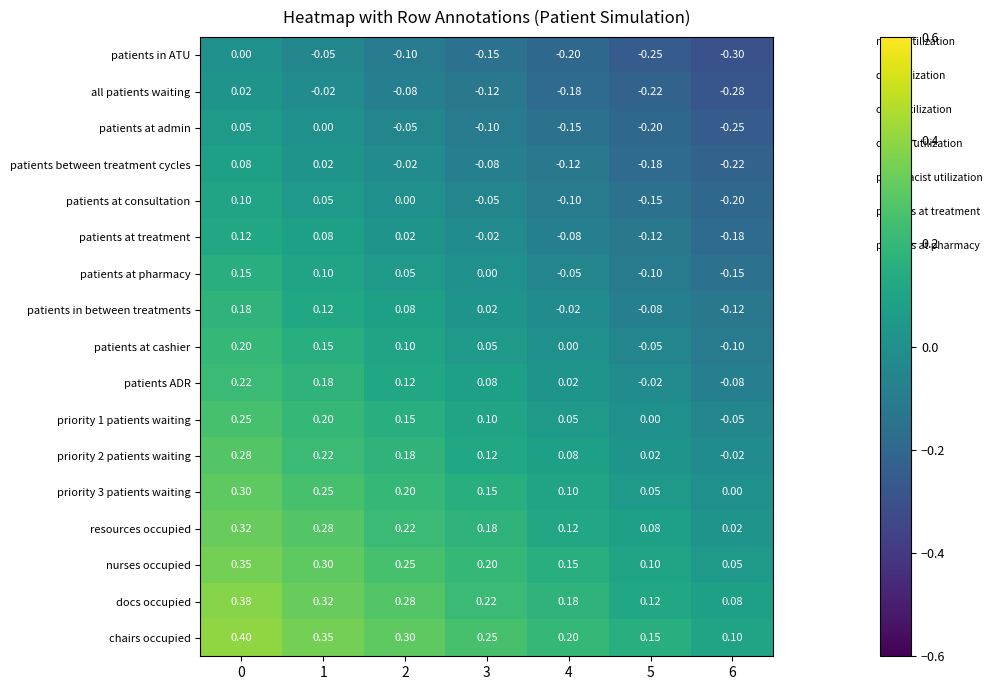

Is the value of chairs occupied at 4 greater than the value of patients ADR at 5?

Yes